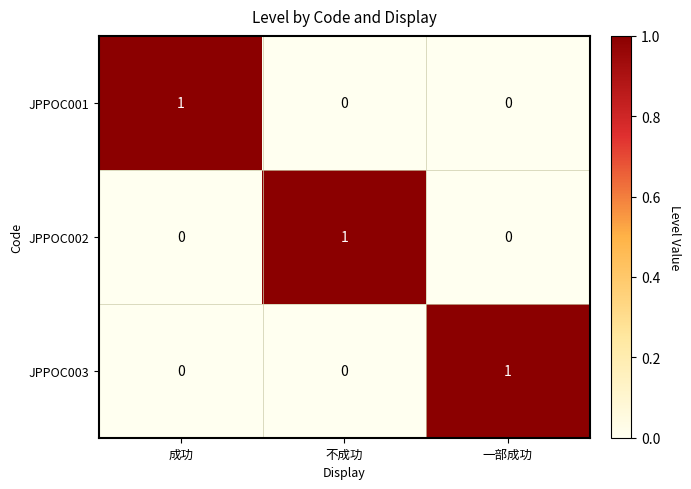

Is the value of JPPOC002 at 成功 greater than the value of JPPOC001 at 成功?

No